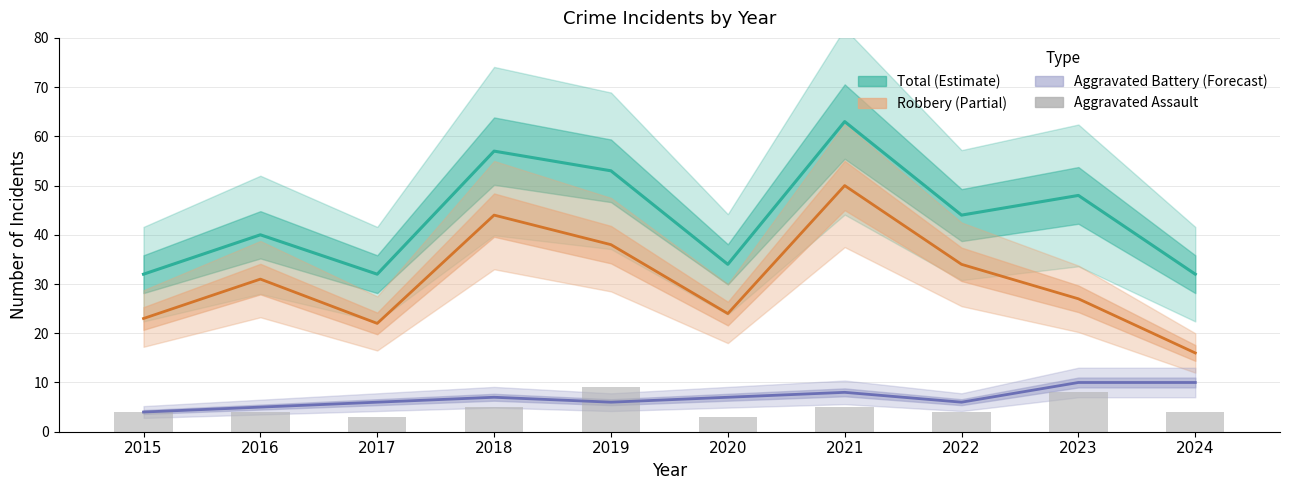

Rank the series by their maximum value, from lowest to highest.

Aggravated Assault, Aggravated Battery (Forecast), Robbery (Partial), Total (Estimate)